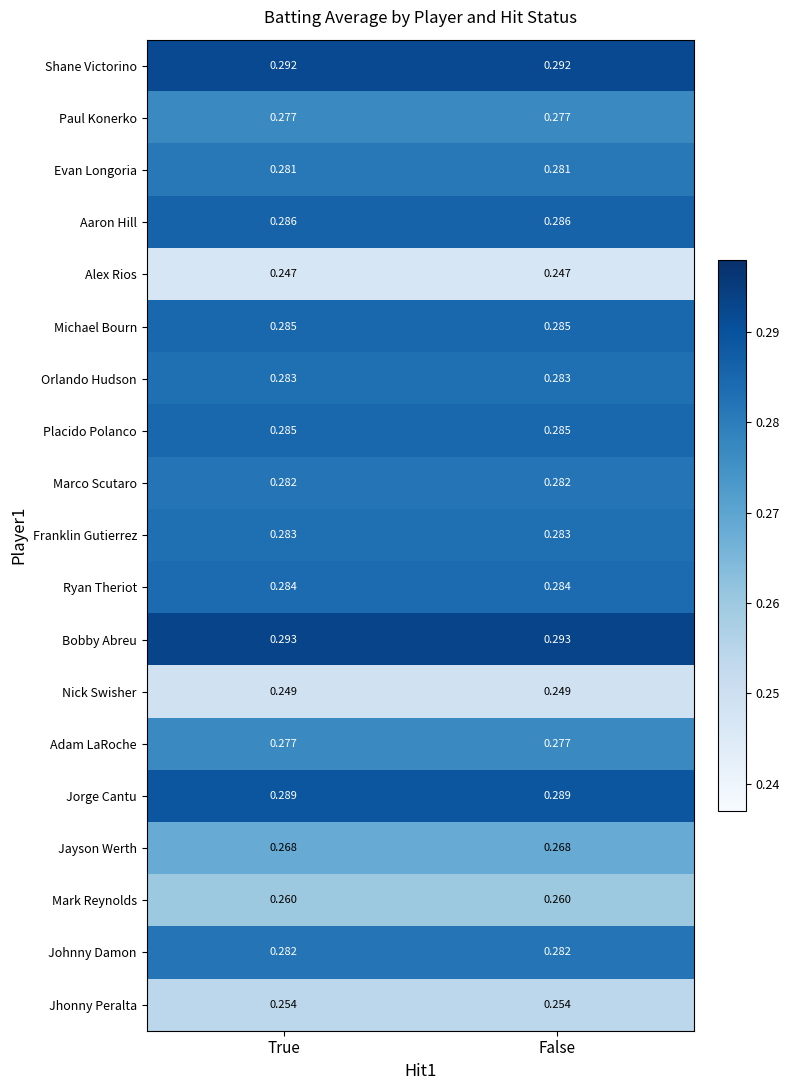

Which series has the largest total across all categories?

Bobby Abreu